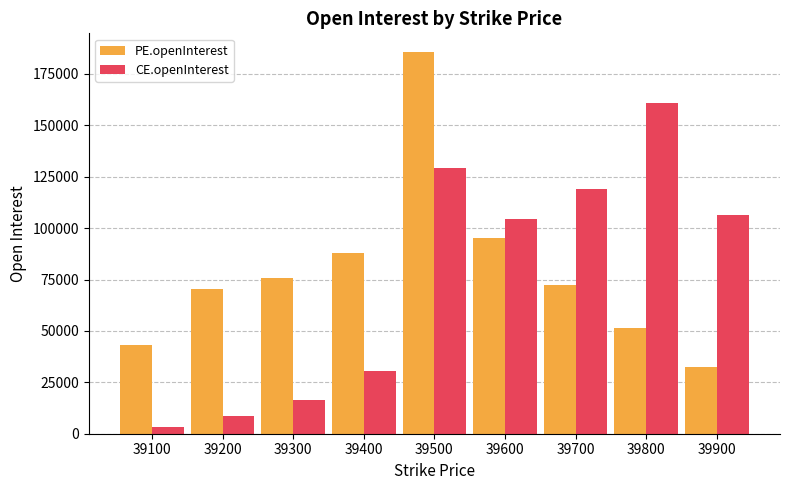

How many bars are there in each group?

2